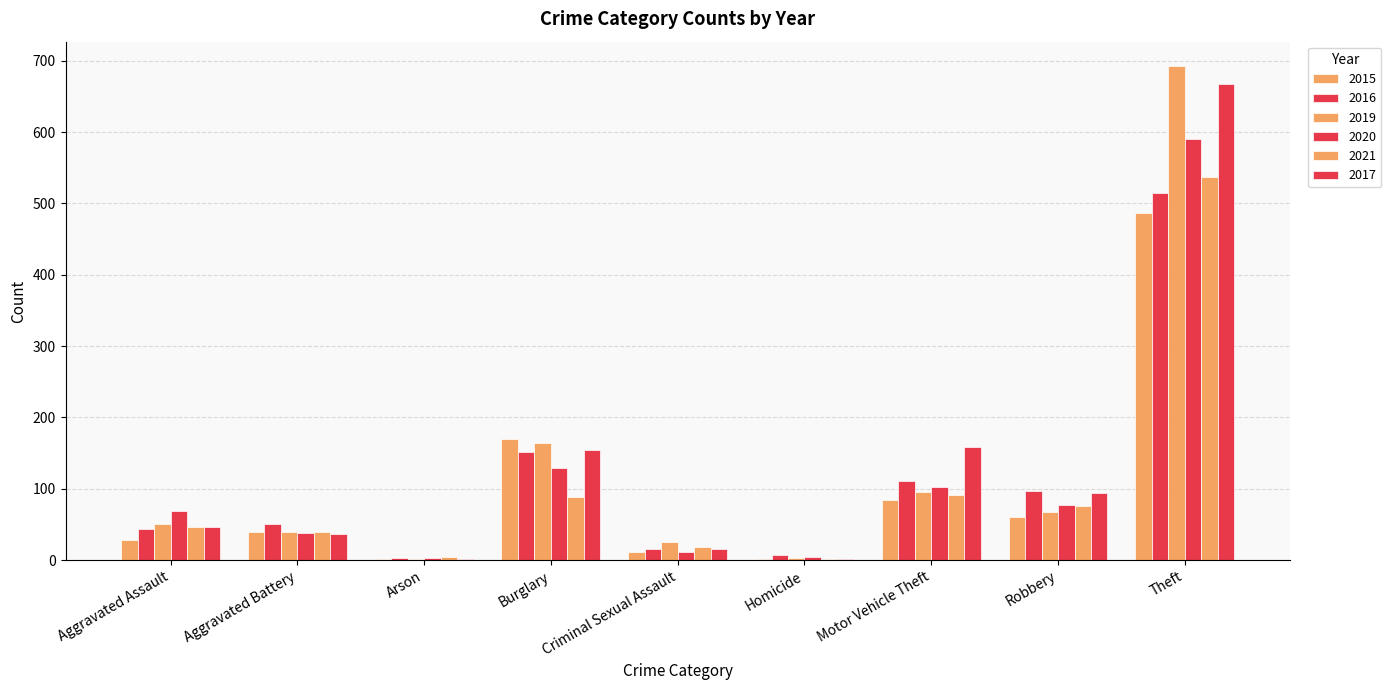

Where does the 2021 series first go above 47?

Burglary